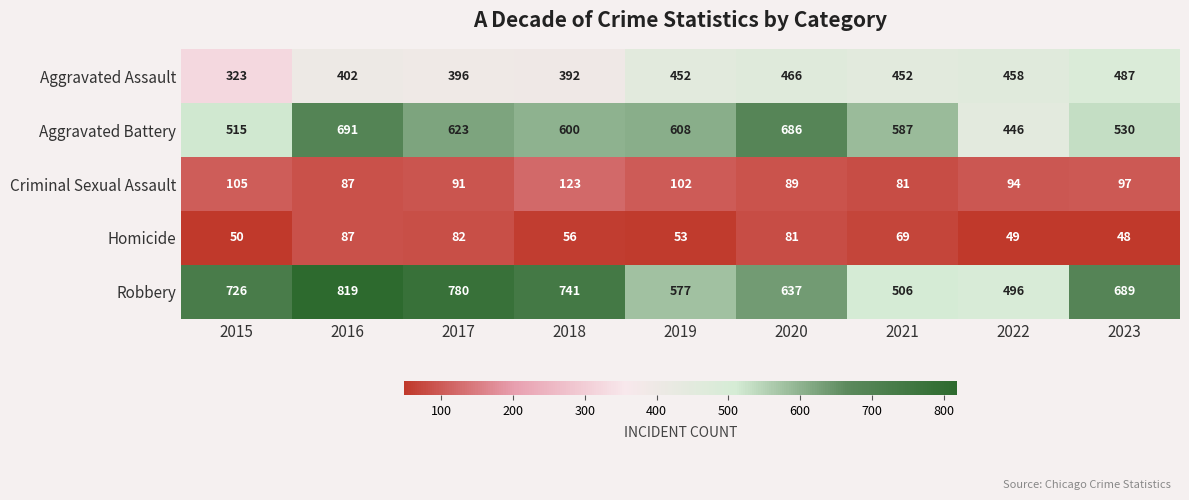

Count the number of categories in the chart.

9